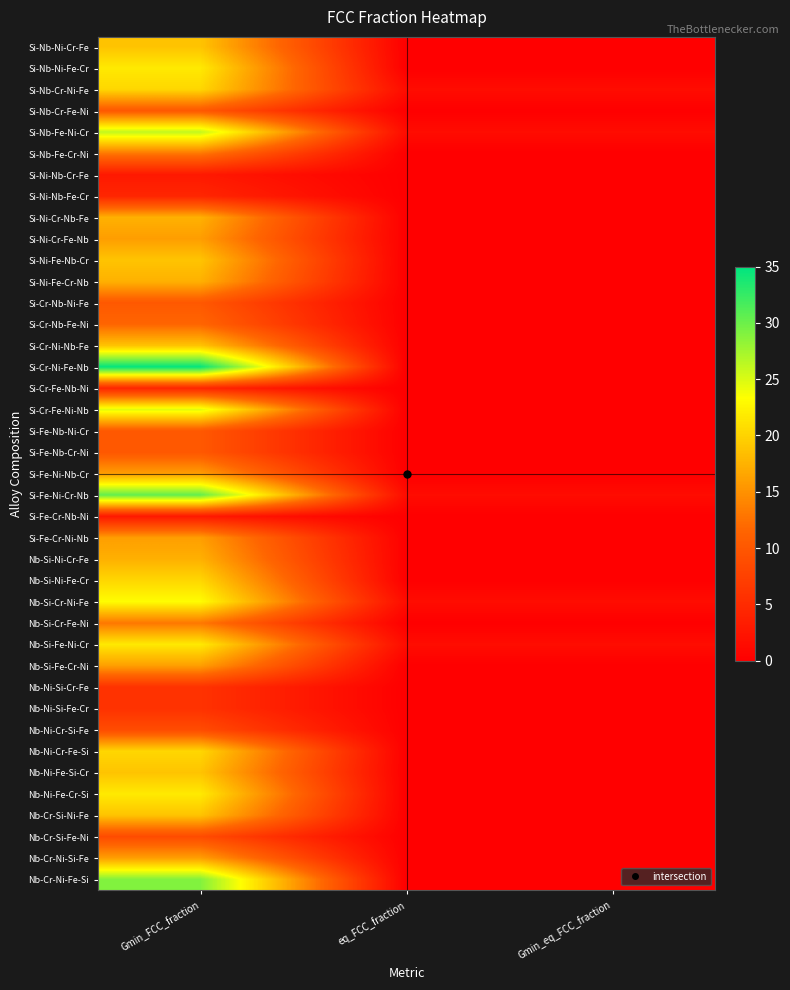

What is the total value across all series at Gmin_FCC_fraction?

642.0